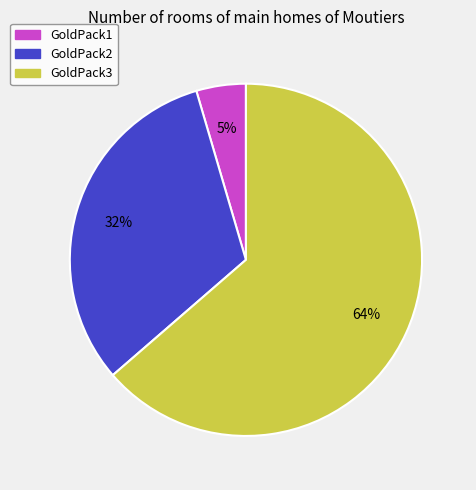

To the nearest percent, what percentage of the pie is GoldPack1?

5%